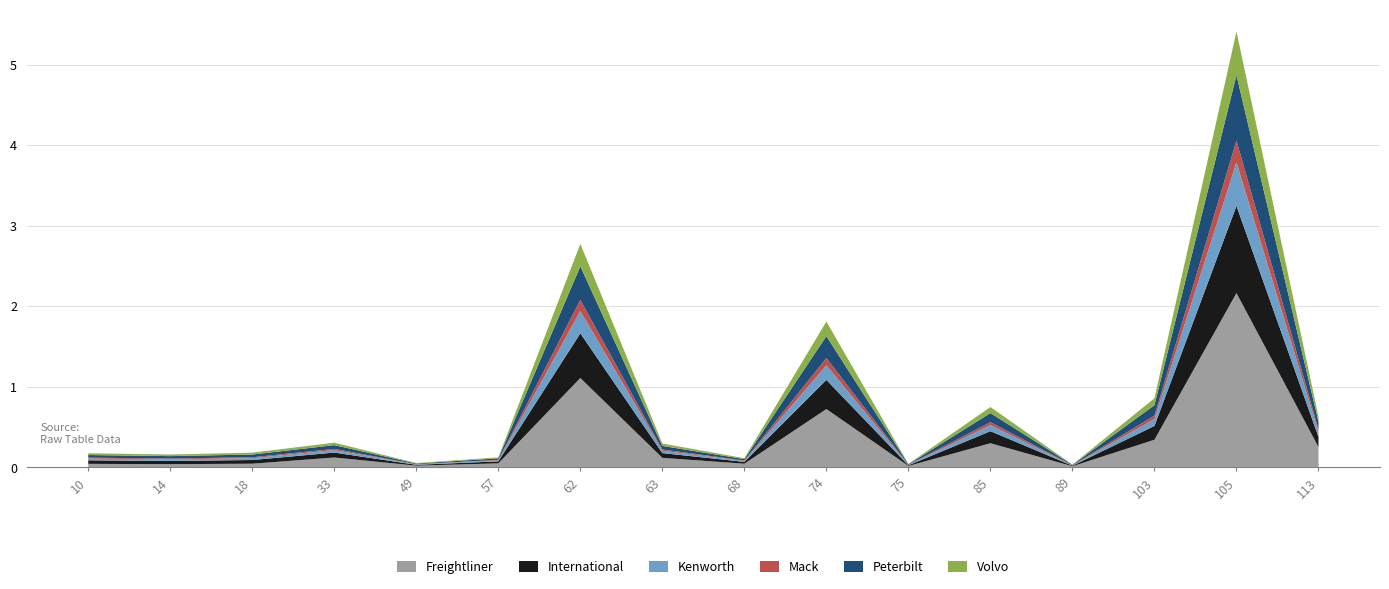

Reading right to left, list all the values displayed in this chart.

Freightliner: 113=0.3	105=2.2	103=0.3	89=0.0	85=0.3	75=0.0	74=0.7	68=0.0	63=0.1	62=1.1	57=0.0	49=0.0	33=0.1	18=0.0	14=0.0	10=0.0
International: 113=0.1	105=1.1	103=0.2	89=0.0	85=0.1	75=0.0	74=0.4	68=0.0	63=0.1	62=0.6	57=0.0	49=0.0	33=0.1	18=0.0	14=0.0	10=0.0
Kenworth: 113=0.1	105=0.5	103=0.1	89=0.0	85=0.1	75=0.0	74=0.2	68=0.0	63=0.0	62=0.3	57=0.0	49=0.0	33=0.0	18=0.0	14=0.0	10=0.0
Mack: 113=0.0	105=0.3	103=0.0	89=0.0	85=0.0	75=0.0	74=0.1	68=0.0	63=0.0	62=0.1	57=0.0	49=0.0	33=0.0	18=0.0	14=0.0	10=0.0
Peterbilt: 113=0.1	105=0.8	103=0.1	89=0.0	85=0.1	75=0.0	74=0.3	68=0.0	63=0.0	62=0.4	57=0.0	49=0.0	33=0.0	18=0.0	14=0.0	10=0.0
Volvo: 113=0.1	105=0.5	103=0.1	89=0.0	85=0.1	75=0.0	74=0.2	68=0.0	63=0.0	62=0.3	57=0.0	49=0.0	33=0.0	18=0.0	14=0.0	10=0.0